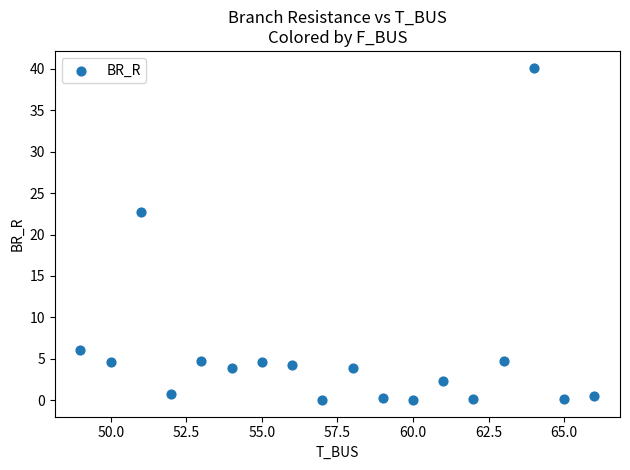

What is the range of Y values (max minus min)?

40.1